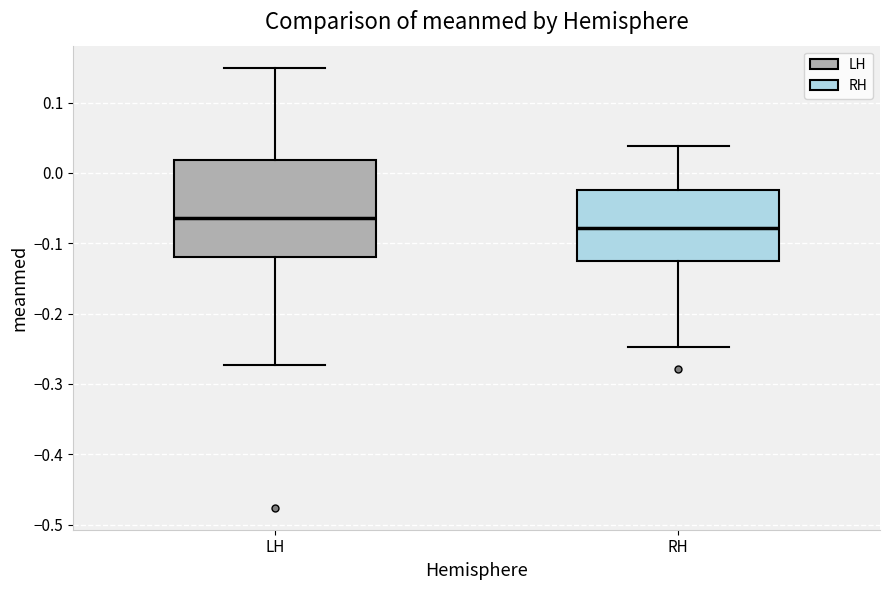

Reading left to right, transcribe this box plot: for each box, give where its median line is, the range the box spans, and where its two whiskers end, as read against the y-axis. The values are not printed on the chart, so give them approximately, as read against the axis.

LH: median -0.06, box -0.12 to 0.02, whiskers -0.27 to 0.15
RH: median -0.08, box -0.13 to -0.02, whiskers -0.25 to 0.04